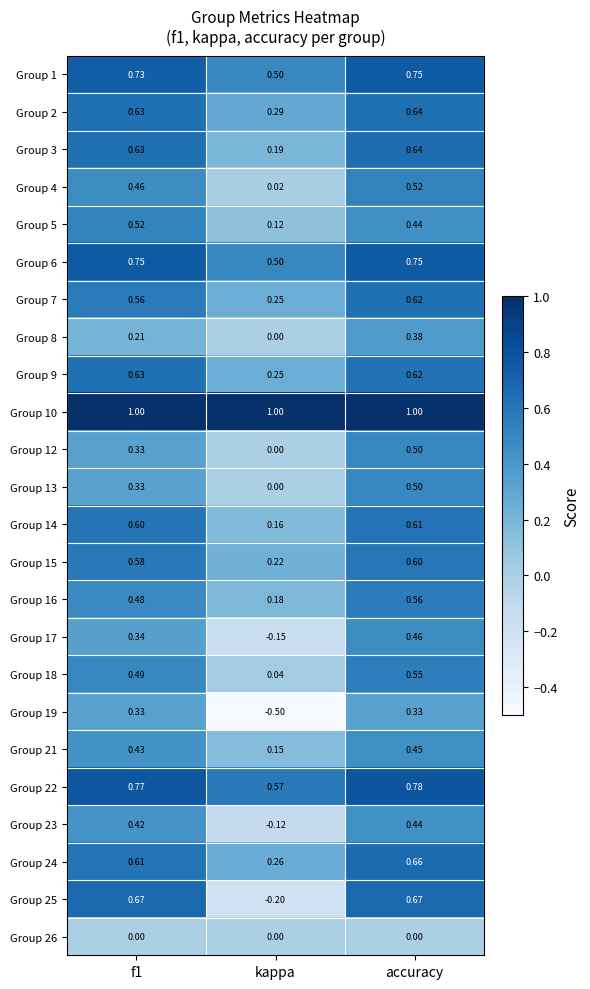

Is the value of Group 17 at accuracy greater than the value of Group 7 at accuracy?

No